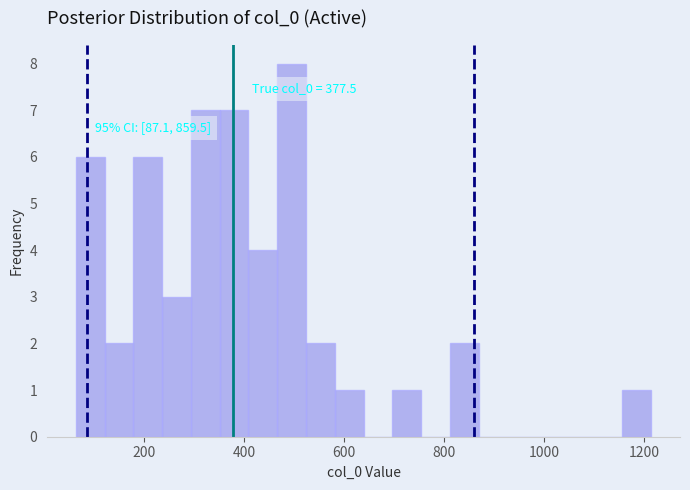

Around what value on the x-axis is the tallest bar? Give the approximate position of its centre, as read against the axis.

500